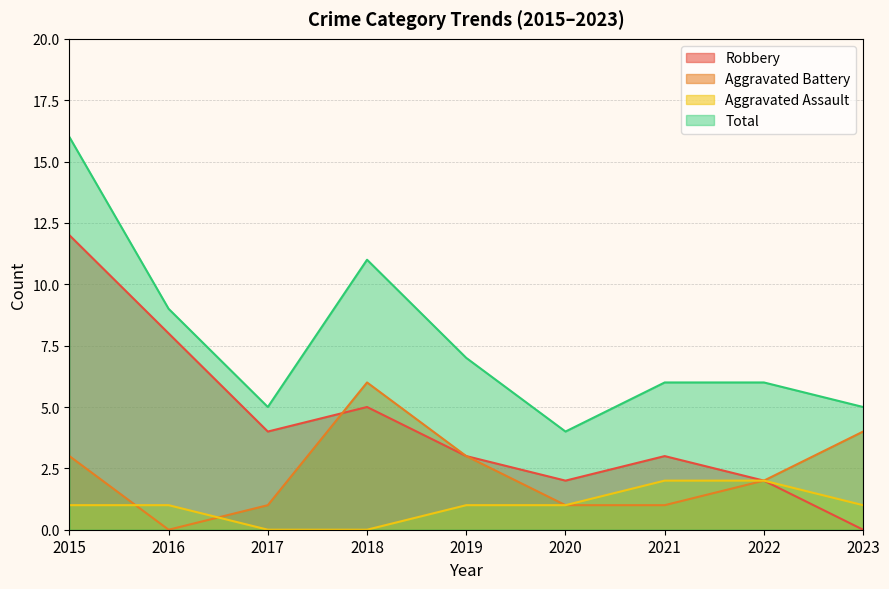

At which category is the sum across all series the highest?

2015